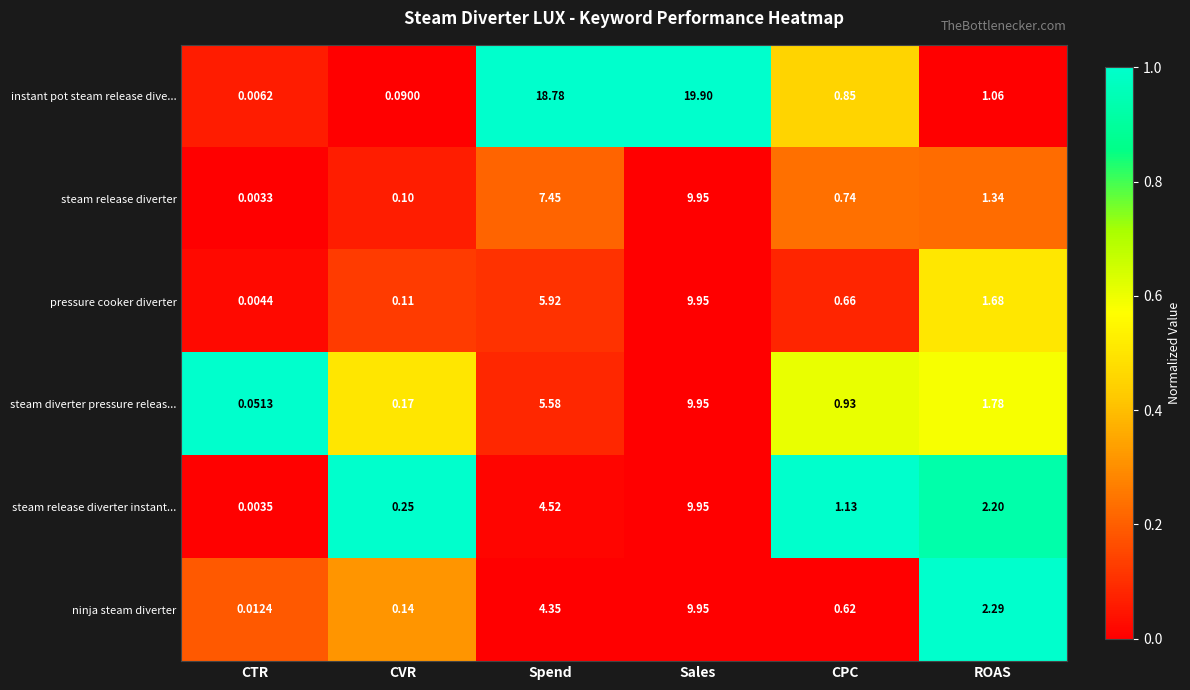

Which series has the largest total across all categories?

instant pot steam release dive...